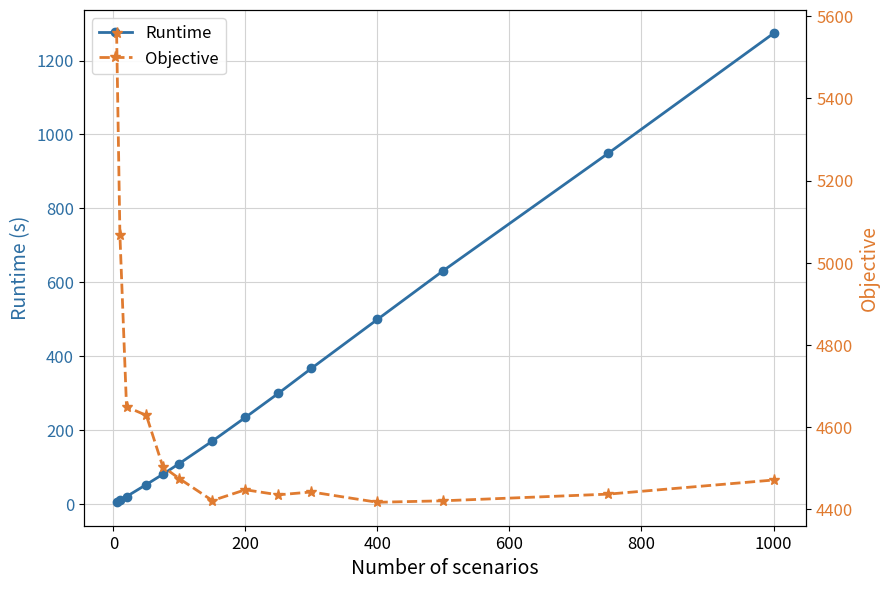

What is the difference between the second highest and second lowest values in the Objective series?

646.0